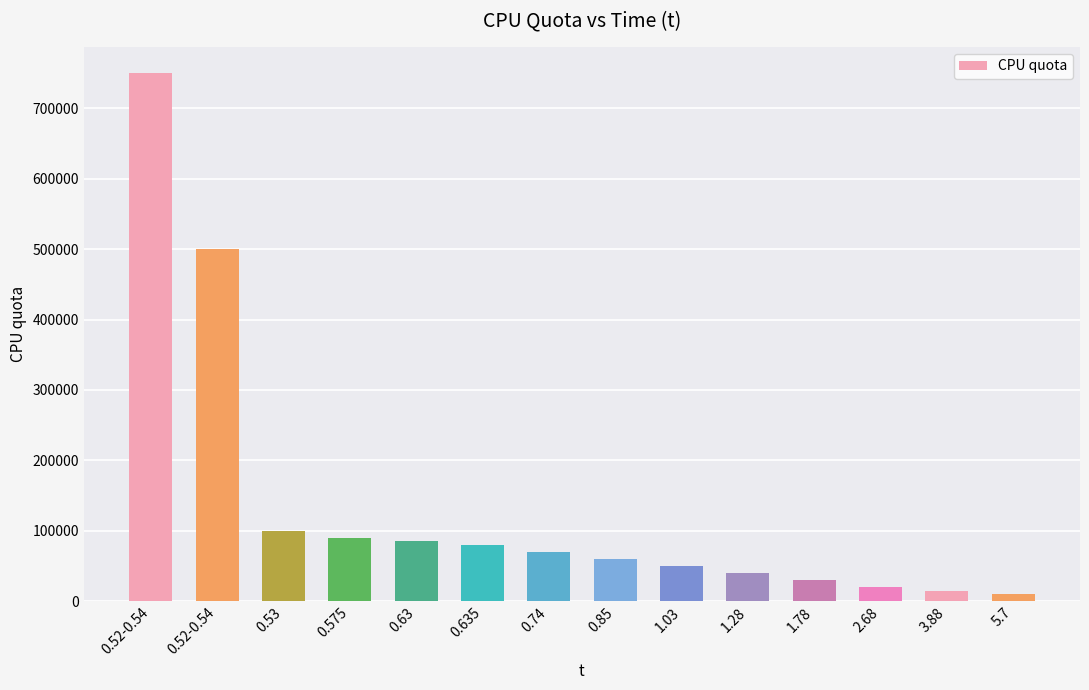

Reading left to right, list all the values displayed in this chart.

750000	500000	100000	90000	85000	80000	70000	60000	50000	40000	30000	20000	14300	10000